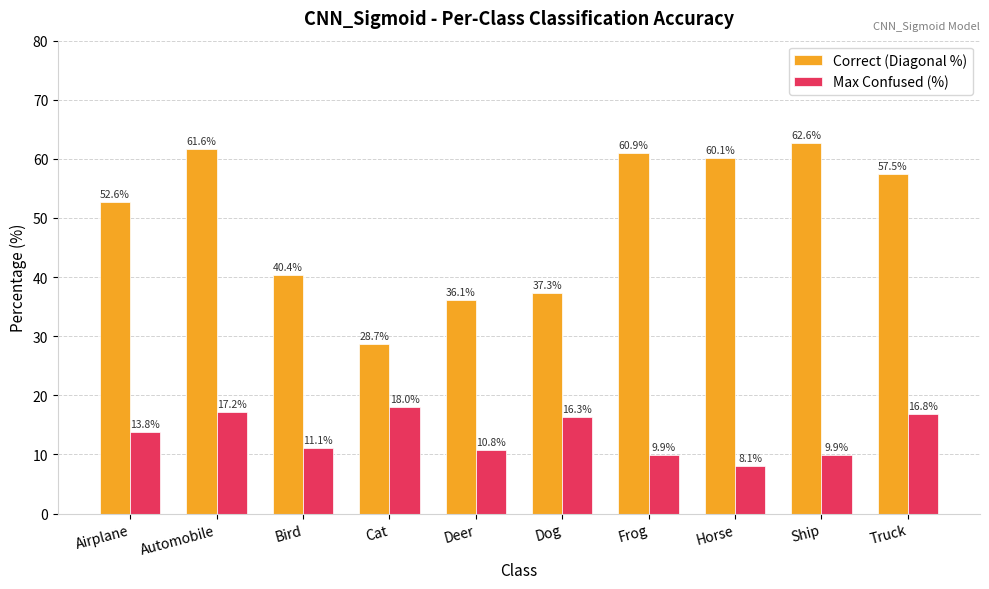

True or false: Max Confused (%) has a value of 9.9 at Ship.

True